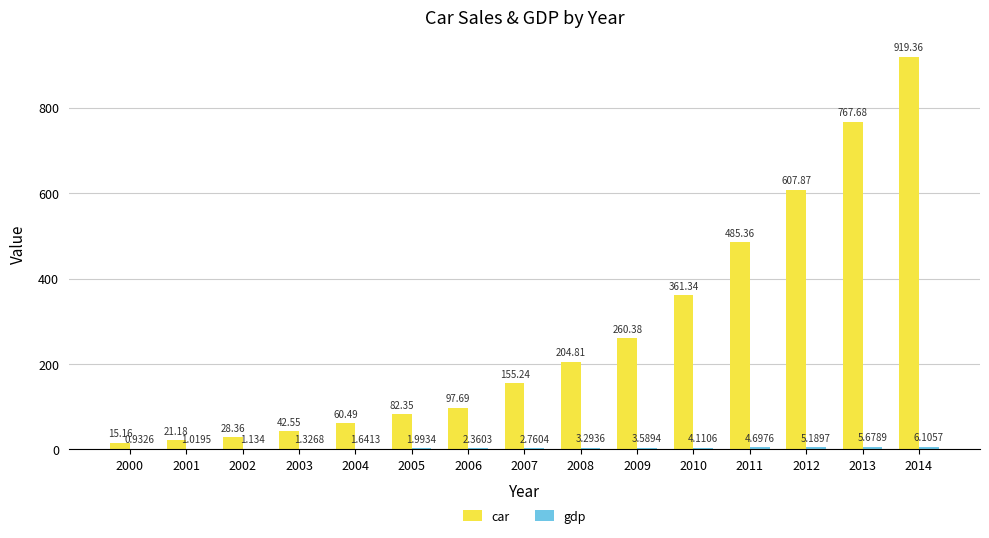

Which series has the largest total across all categories?

car